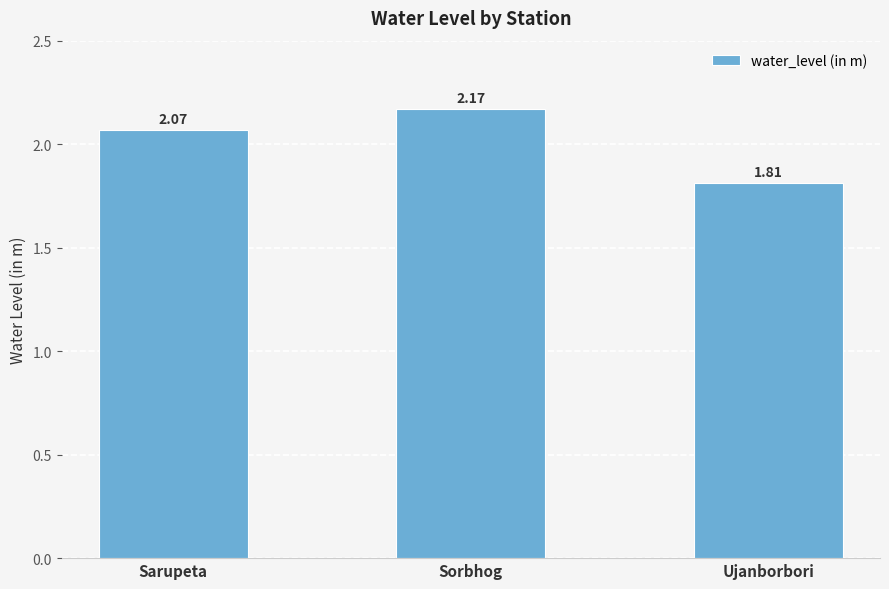

The chart shows a value of 1.1 at Ujanborbori. True or false?

False